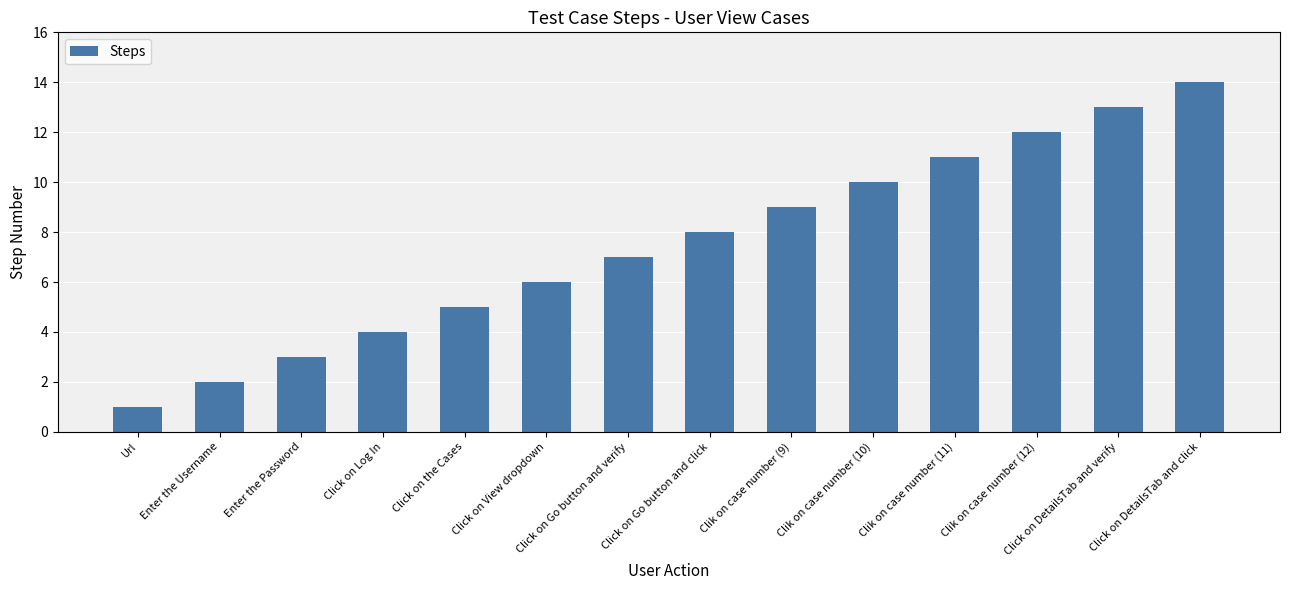

Which category has the highest value across all series?

Click on DetailsTab and click